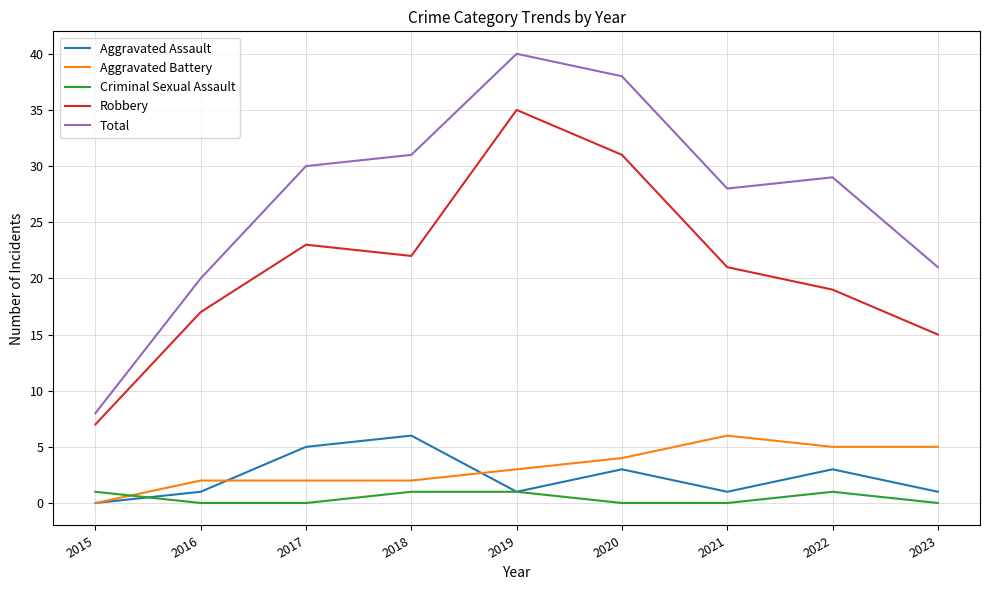

How many times do Criminal Sexual Assault and Aggravated Battery cross each other?

1